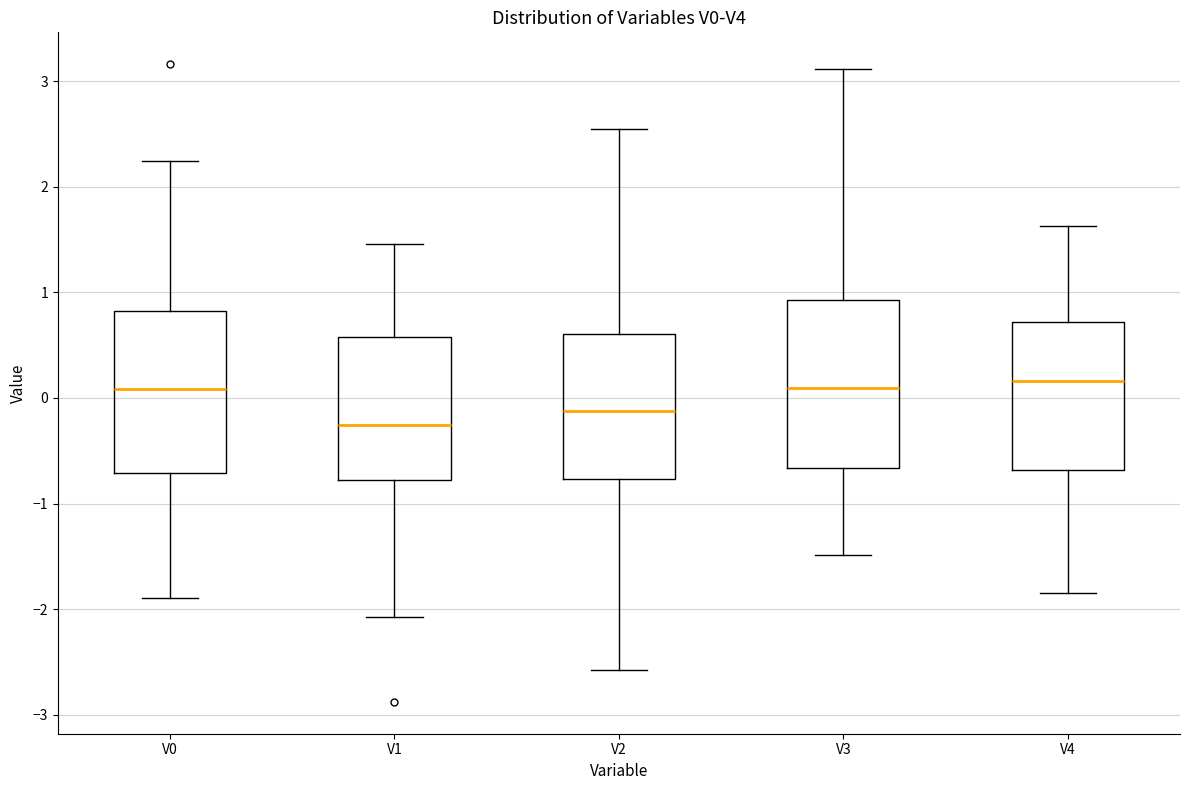

Reading left to right, read every box against the y-axis: the position of its median line, the range the box covers, and the ends of its whiskers. The values are not printed on the chart, so give them approximately, as read against the axis.

V0: median 0.1, box -0.7 to 0.8, whiskers -1.9 to 2.2
V1: median -0.3, box -0.8 to 0.6, whiskers -2.1 to 1.5
V2: median -0.1, box -0.8 to 0.6, whiskers -2.6 to 2.6
V3: median 0.1, box -0.7 to 0.9, whiskers -1.5 to 3.1
V4: median 0.2, box -0.7 to 0.7, whiskers -1.8 to 1.6